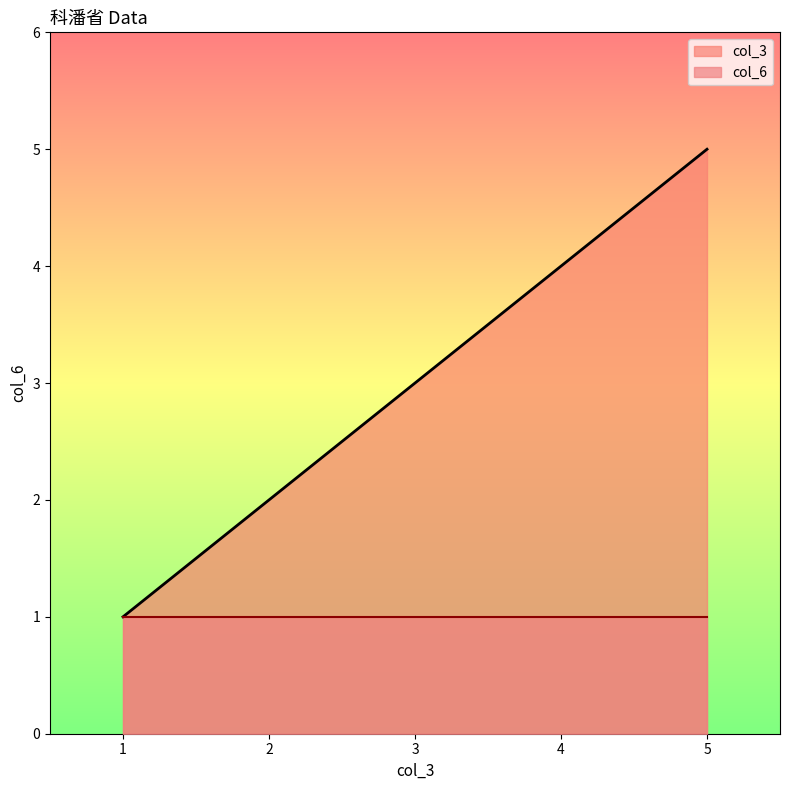

List the labels in order of col_3 value, smallest first.

1, 2, 3, 4, 5